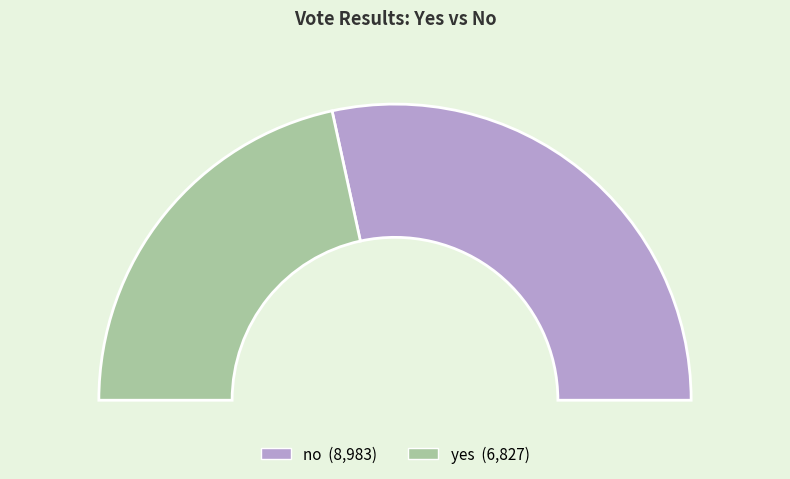

Is there any slice that represents more than half of the pie?

Yes